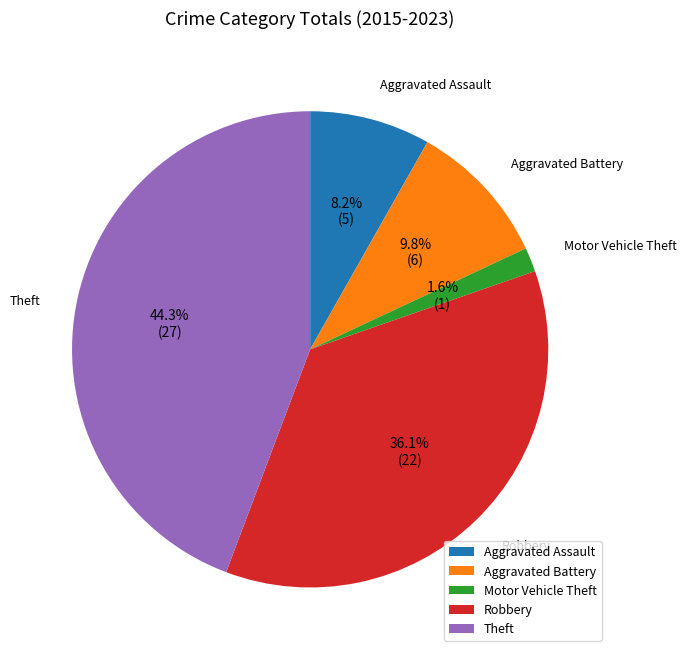

Does any single category account for the majority?

No